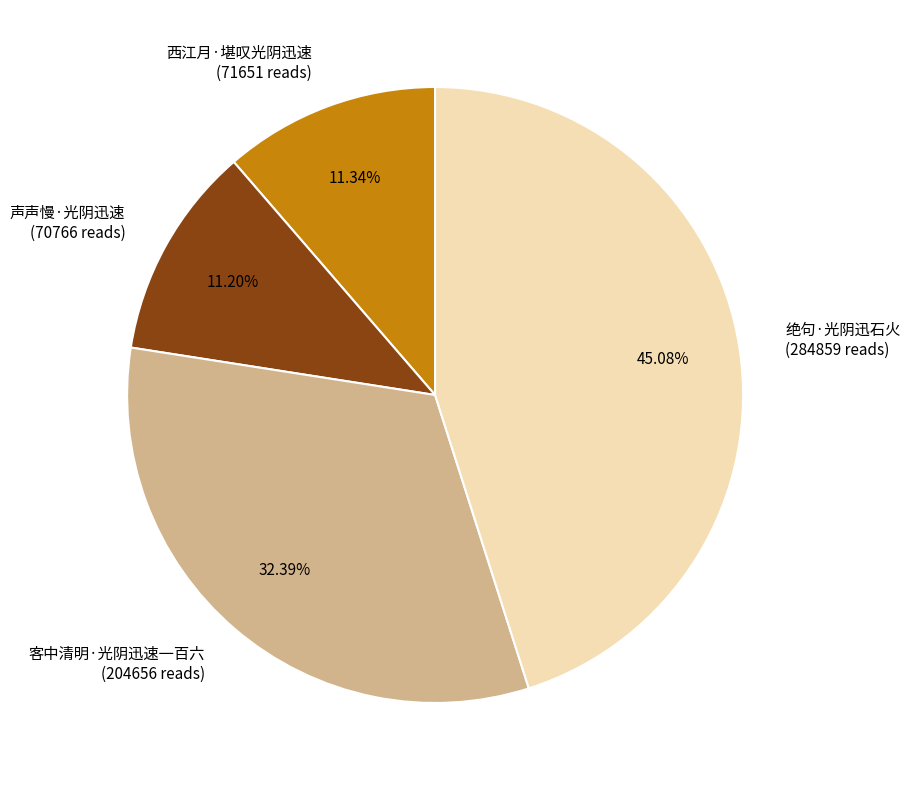

Between 绝句·光阴迅石火 and 客中清明·光阴迅速一百六, which is larger?

绝句·光阴迅石火